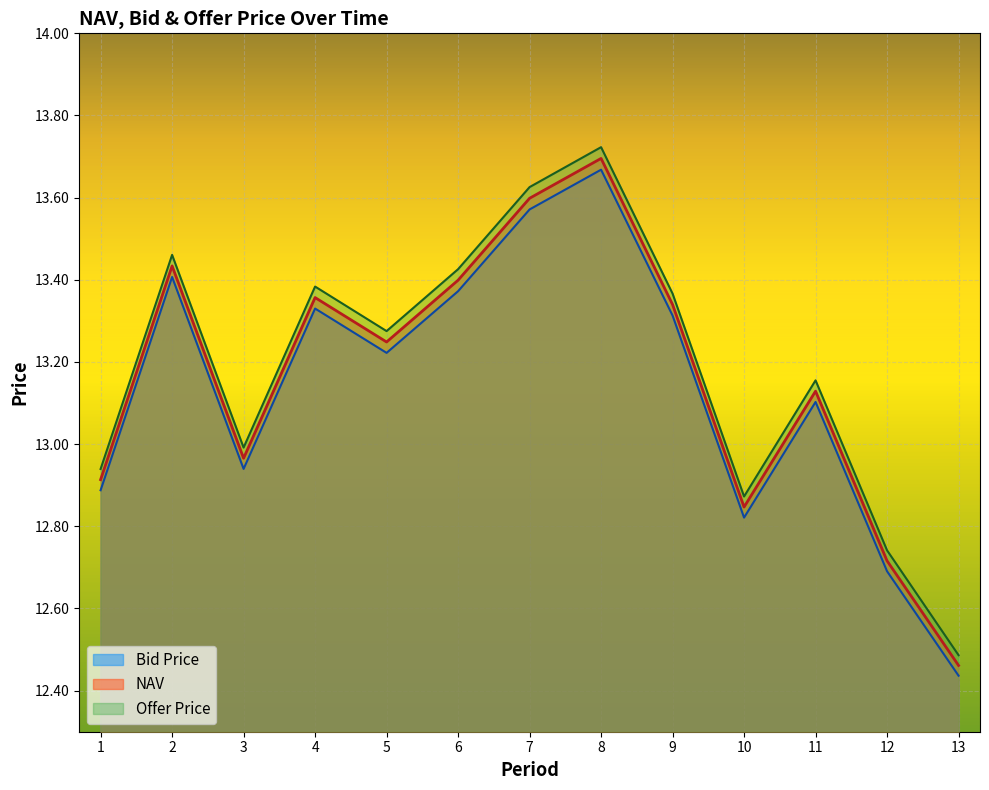

What value does the NAV series have at 11?

13.1